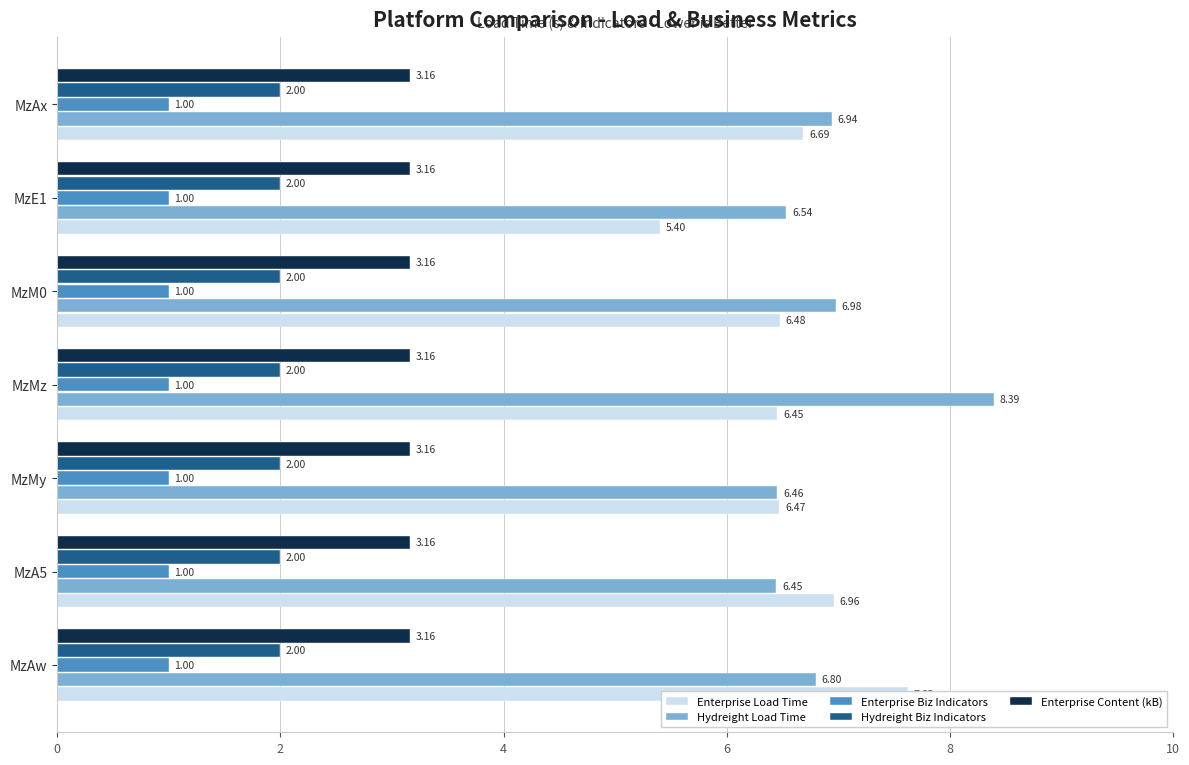

Does the chart contain any negative values?

No